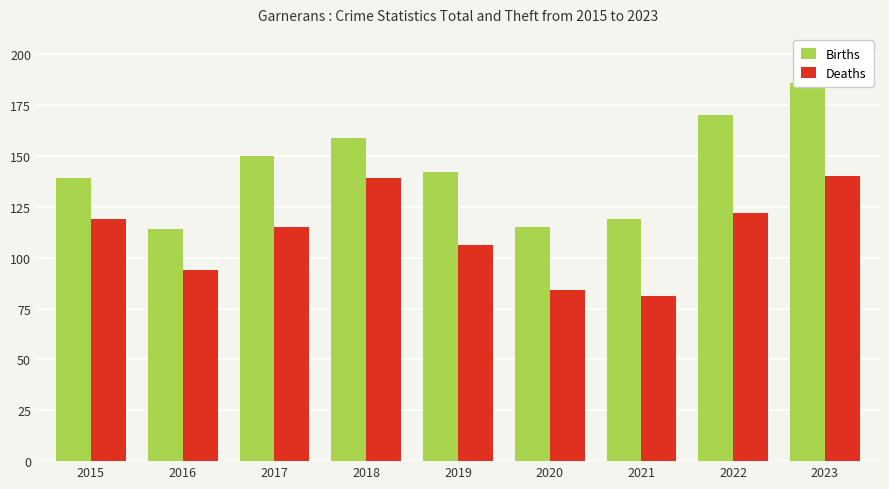

List the series in order of their overall mean, highest first.

Births, Deaths